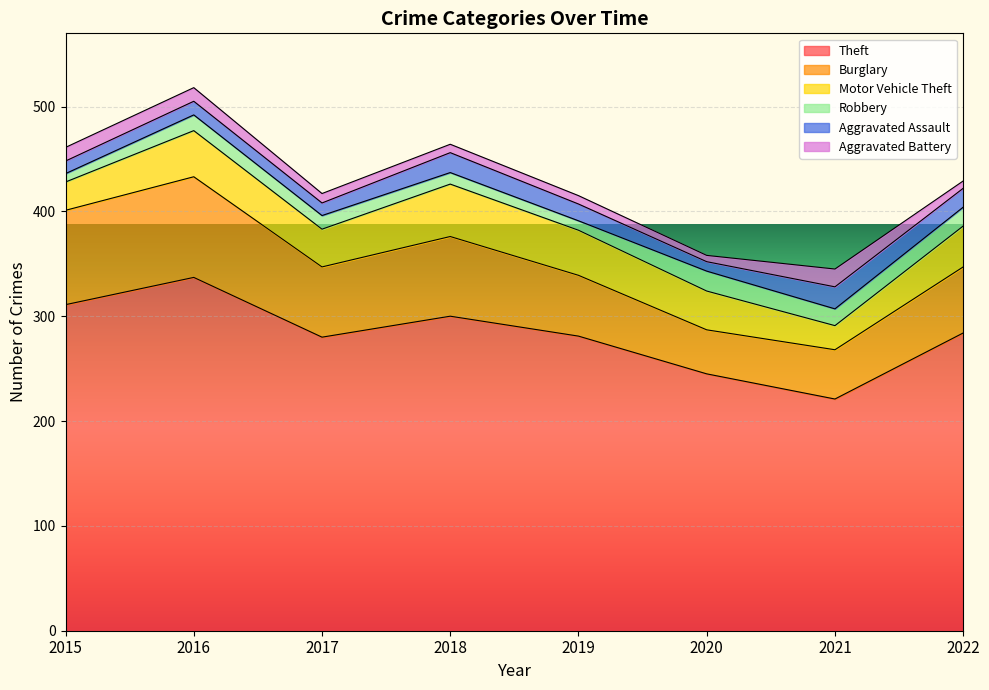

Rank the categories by Theft value from highest to lowest.

2016, 2015, 2018, 2022, 2019, 2017, 2020, 2021